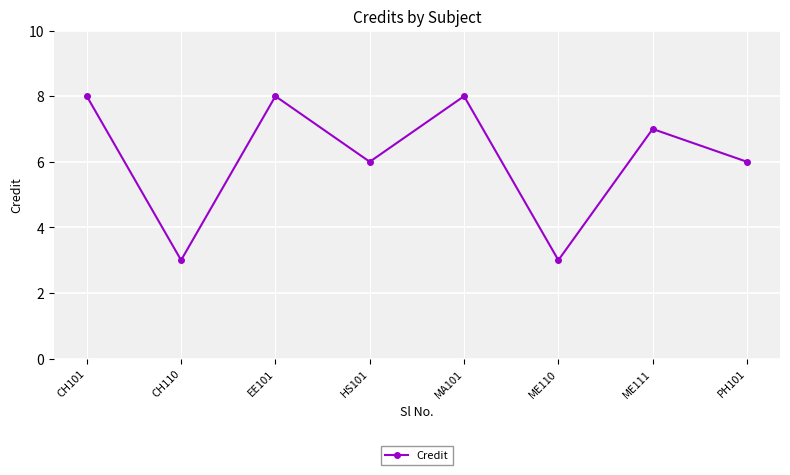

Which has a higher value, ME111 or ME110?

ME111